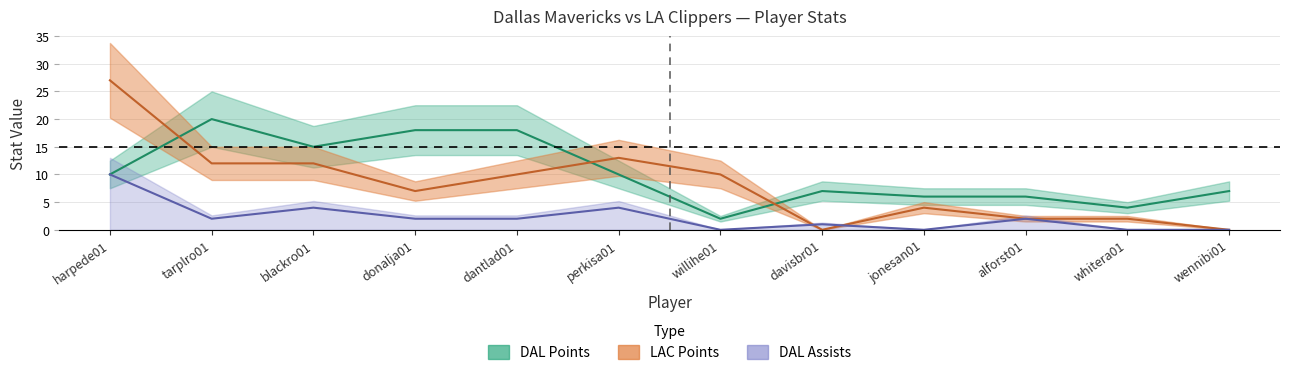

Which series changed the most between davisbr01 and jonesan01?

LAC_PTS